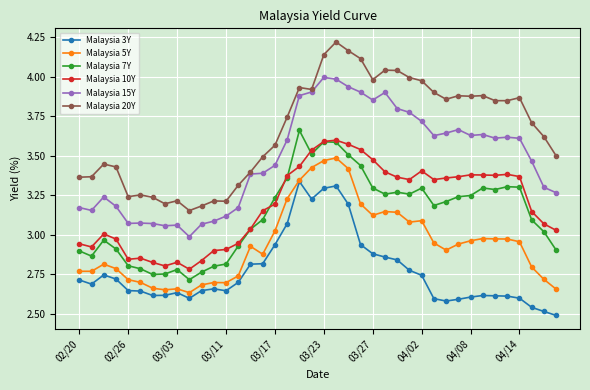

True or false: Malaysia 3Y and Malaysia 7Y intersect in this chart.

False